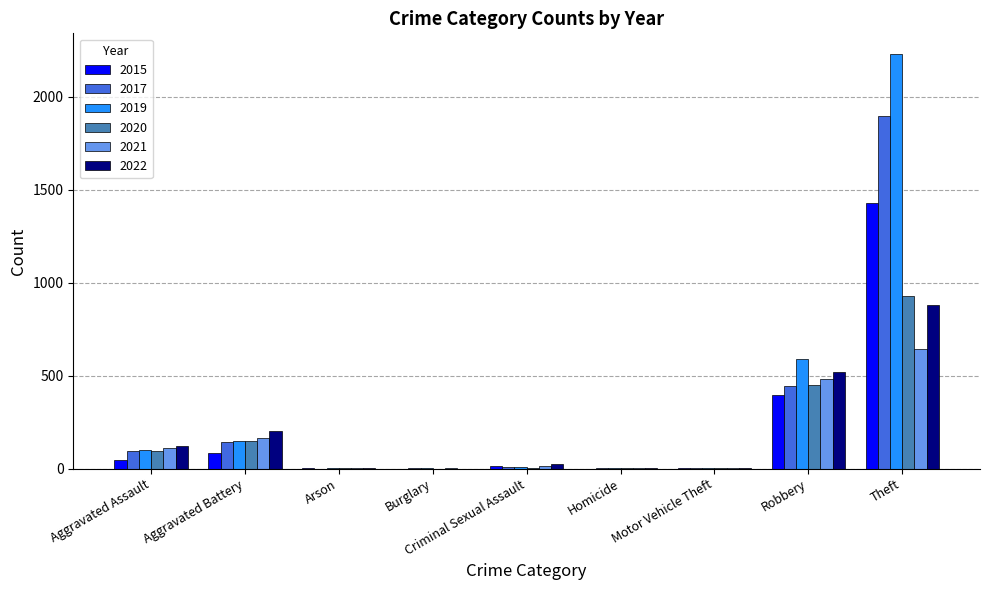

What is the maximum value for 2019?

2230